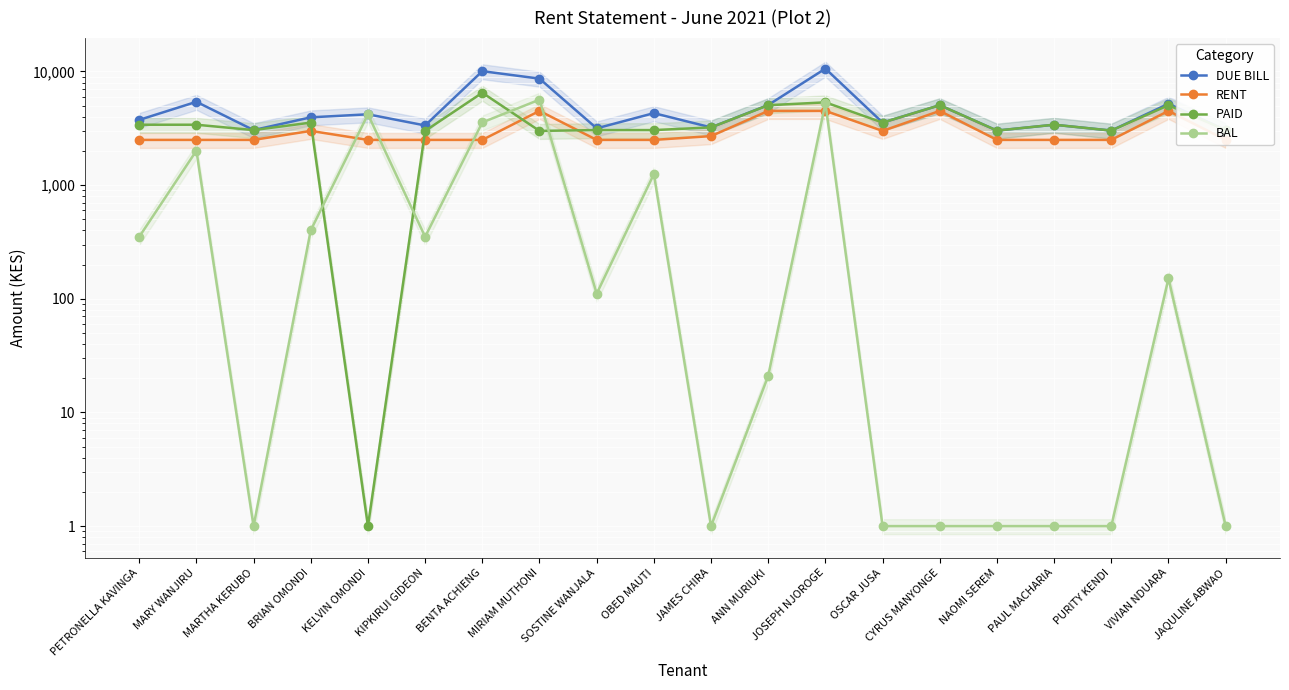

True or false: RENT has more than 1 interior local peaks.

True